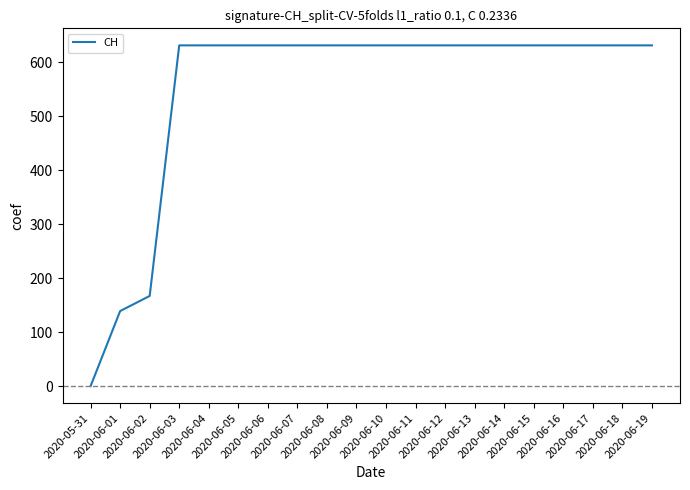

What is the sum of the values at 2020-06-18 and 2020-06-02?

798